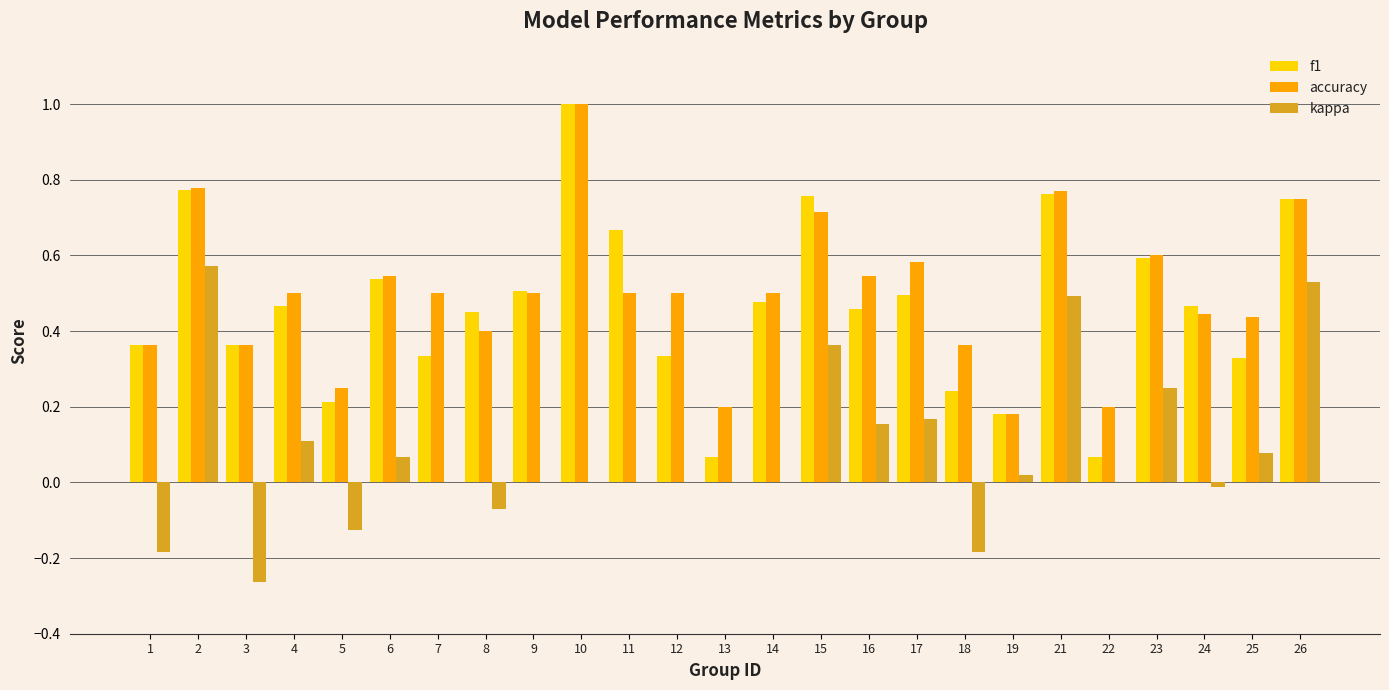

At which category is the sum across all series the highest?

2